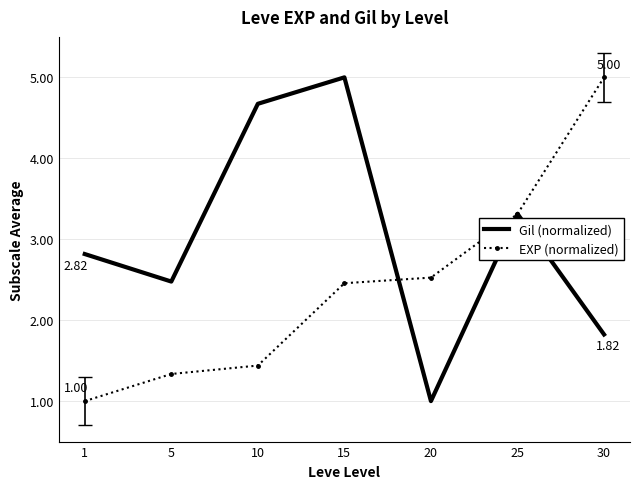

True or false: Gil (normalized) and EXP (normalized) intersect in this chart.

True